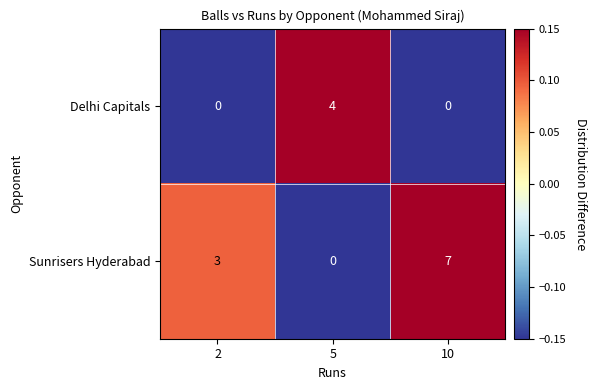

List the series in order of their peak value, lowest first.

Delhi Capitals, Sunrisers Hyderabad